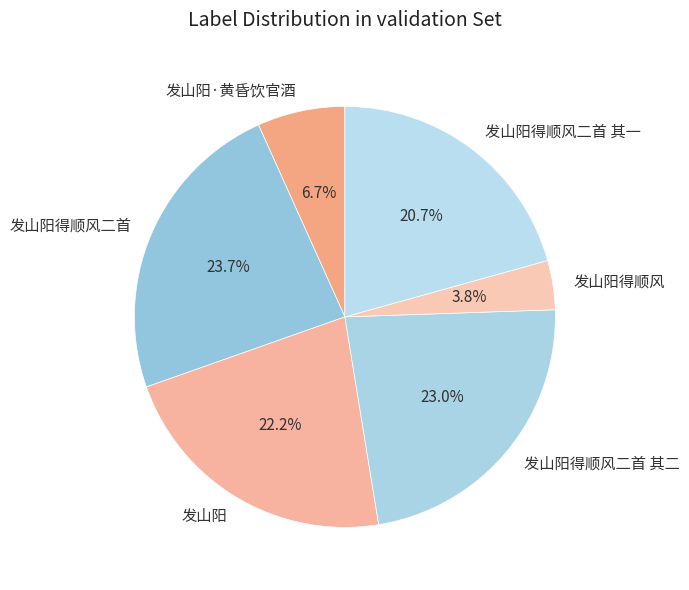

To the nearest percent, what is the difference between the largest and smallest slice percentages?

20%